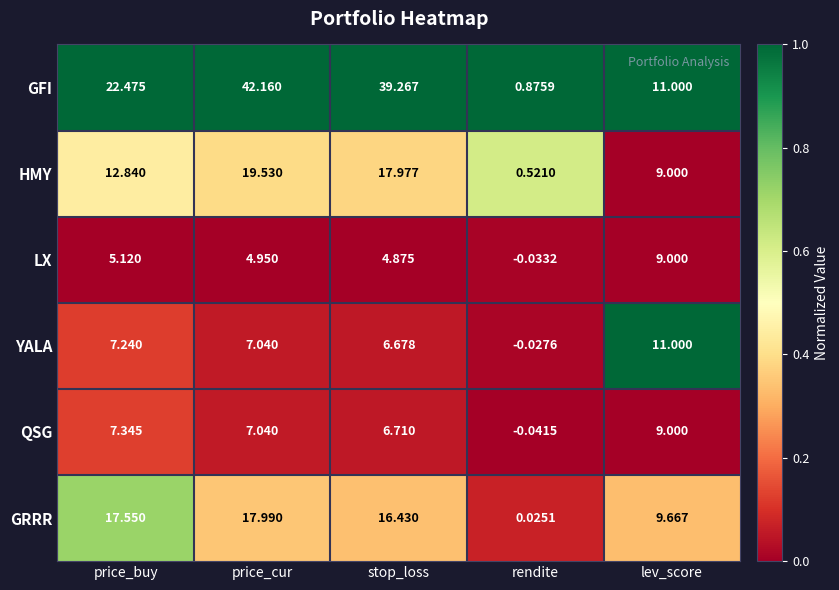

Is the value of LX at rendite greater than the value of GFI at price_buy?

No